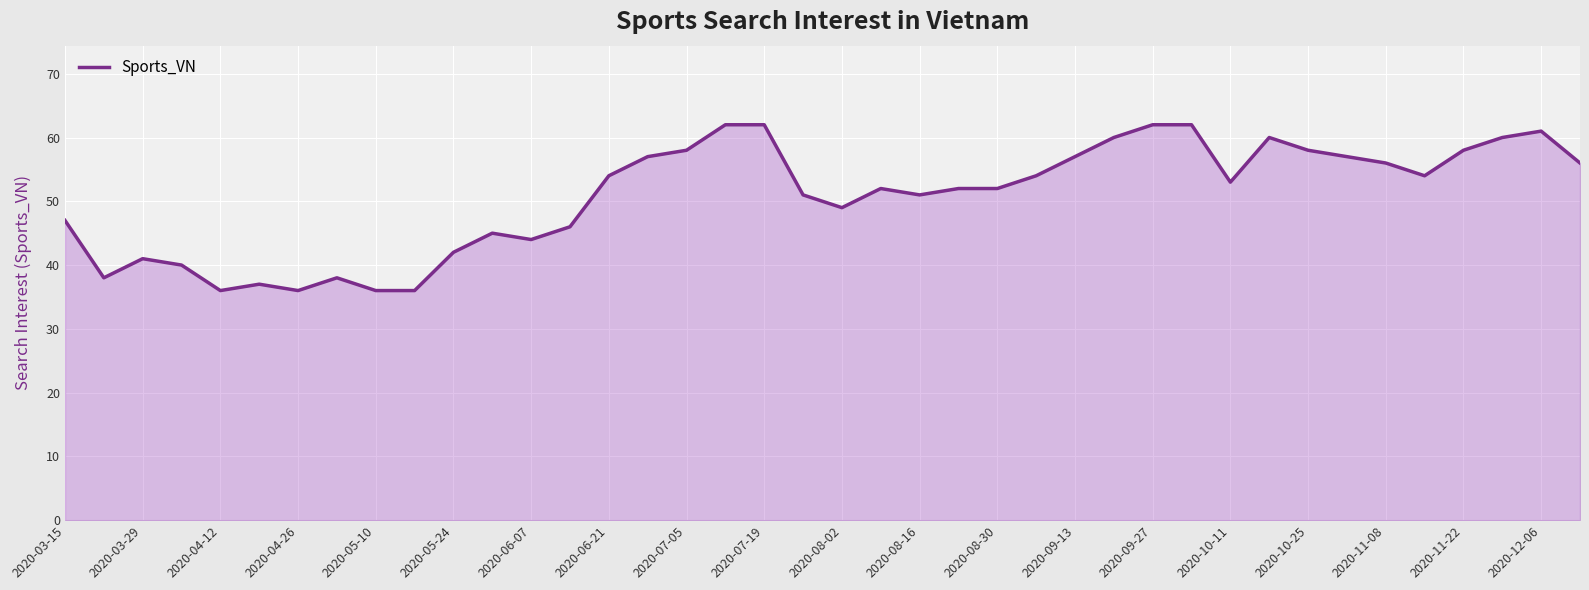

What is the difference between the maximum and minimum values?

26